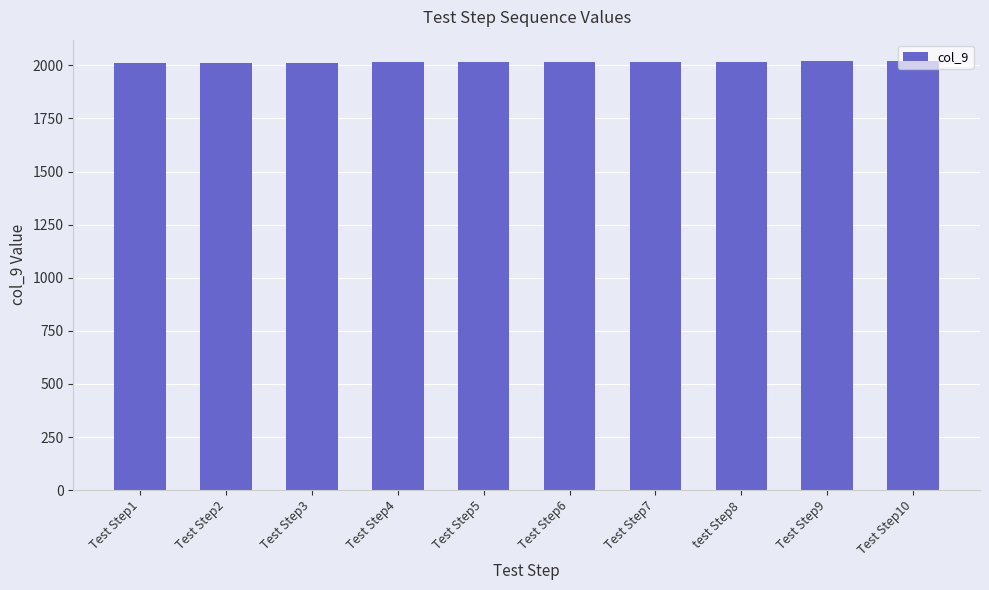

What is the difference between the values at Test Step10 and test Step8?

2